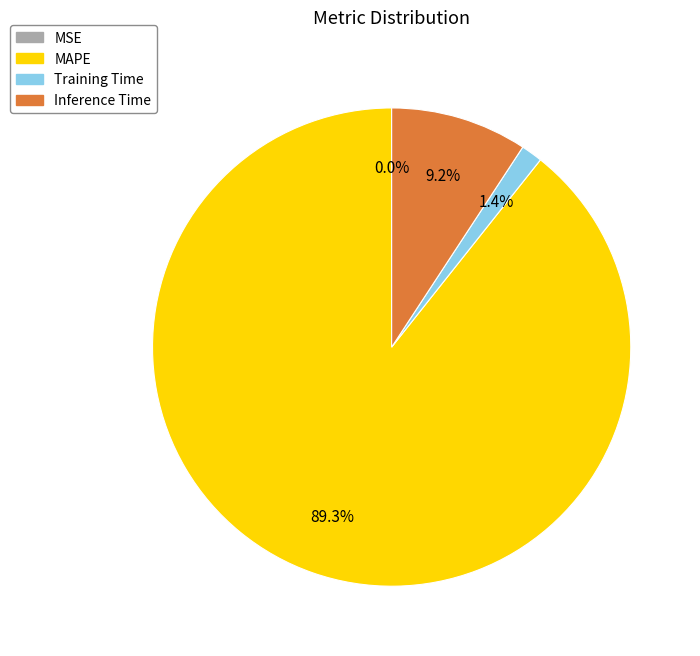

Is there a majority slice in this chart?

Yes